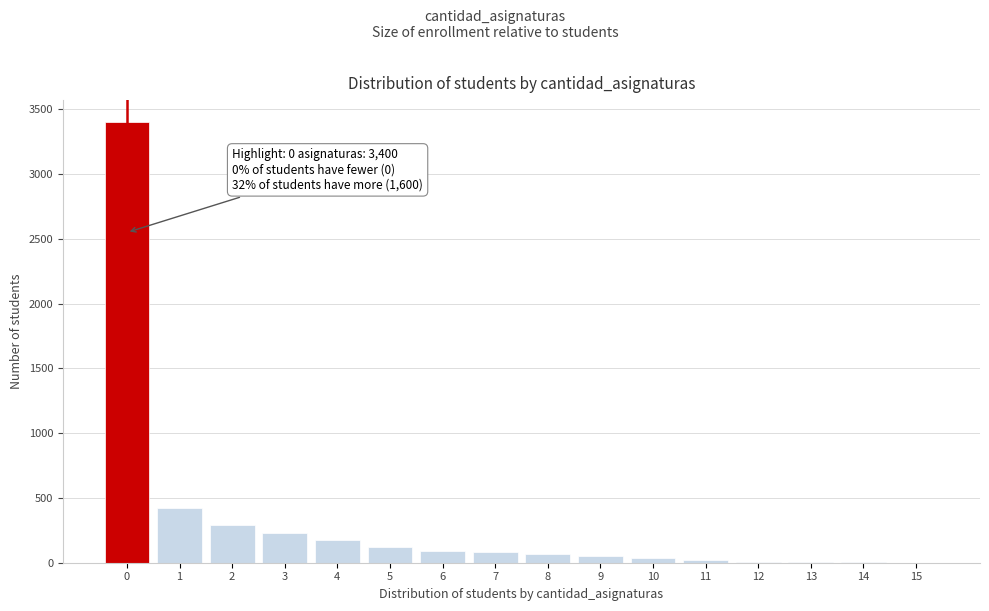

Over which range of the x-axis is the bar tallest?

-0.5 to 0.5